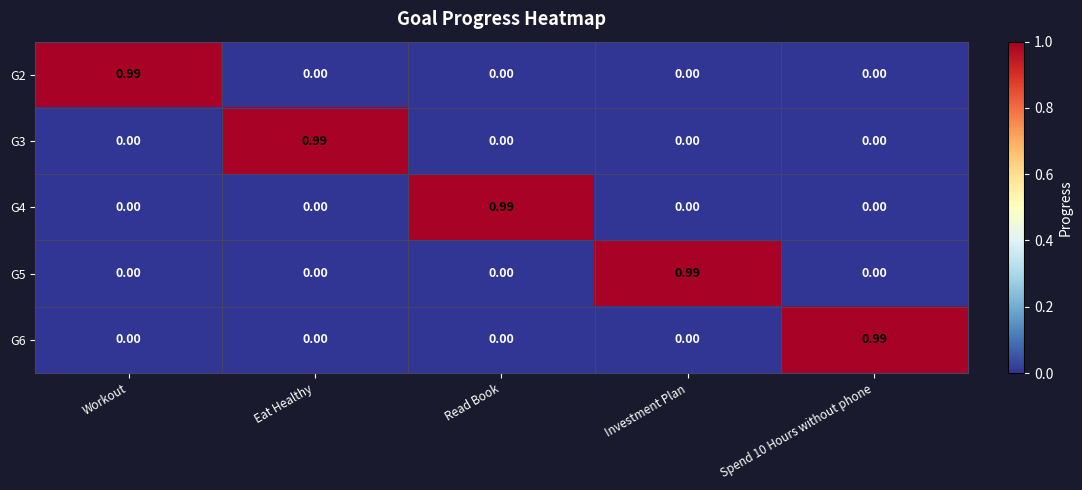

Is the value of G2 at Eat Healthy greater than the value of G3 at Eat Healthy?

No